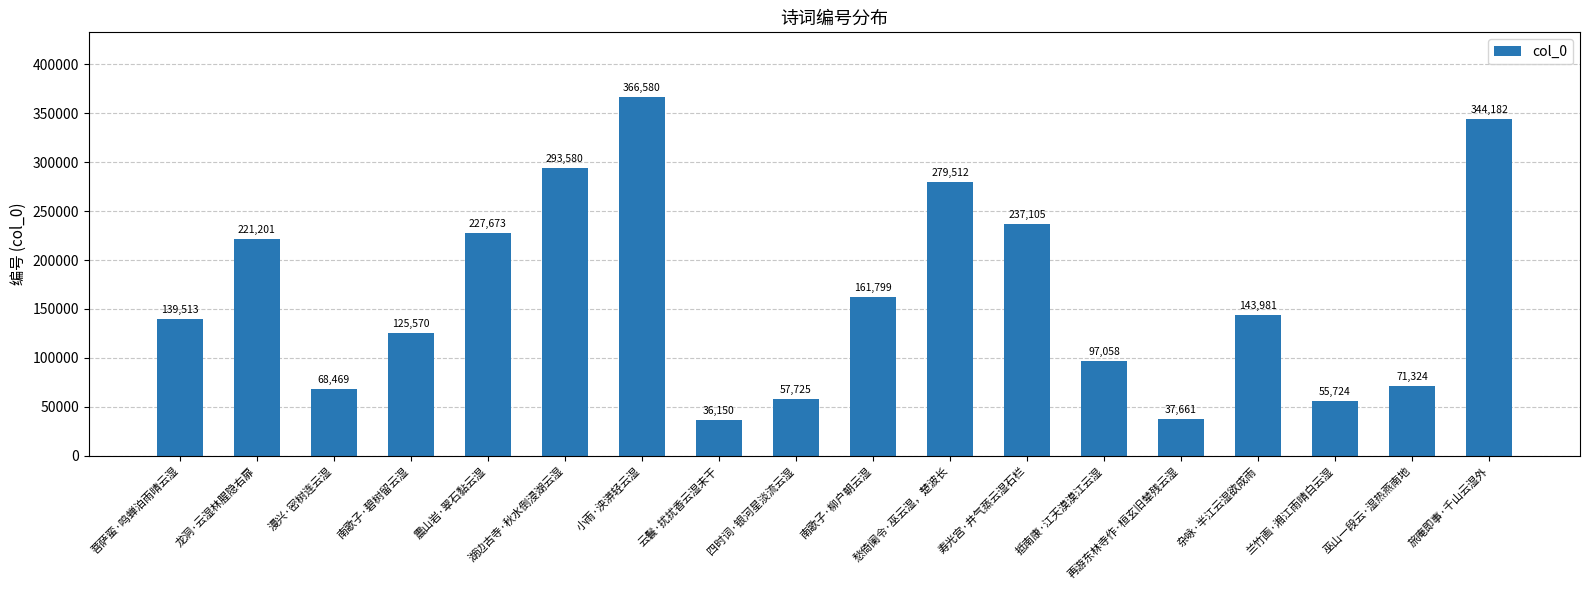

The chart shows a value of 35462 at 巫山一段云·湿热燕南地. True or false?

False